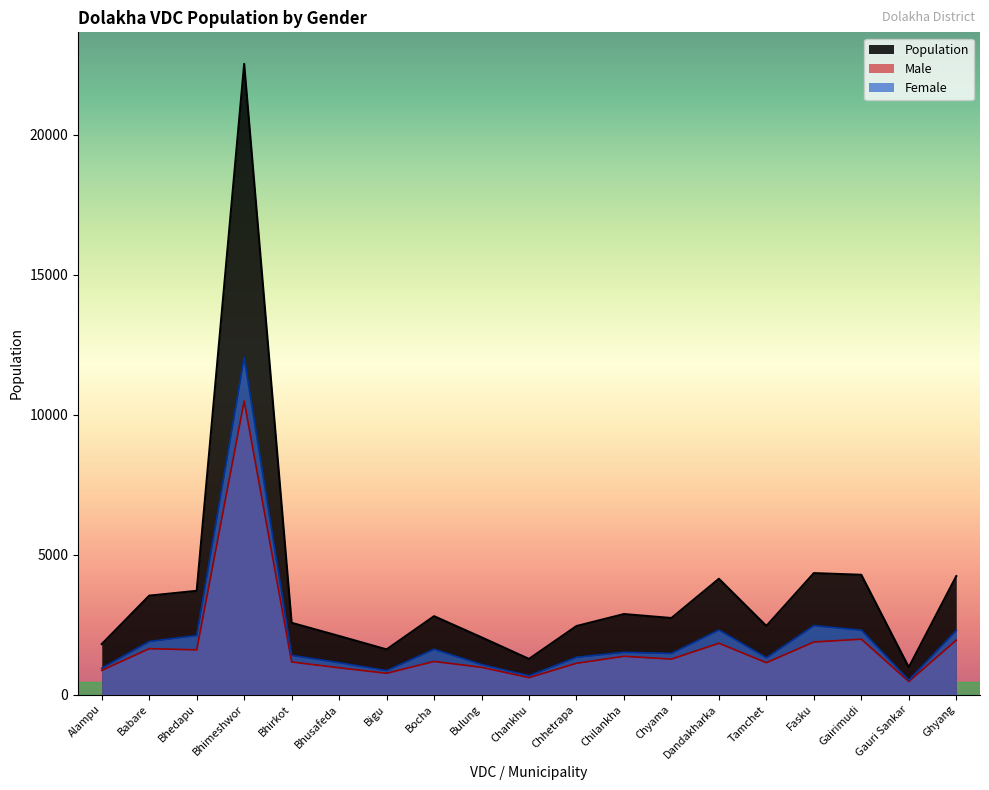

What is the sum of all Female values?

39221